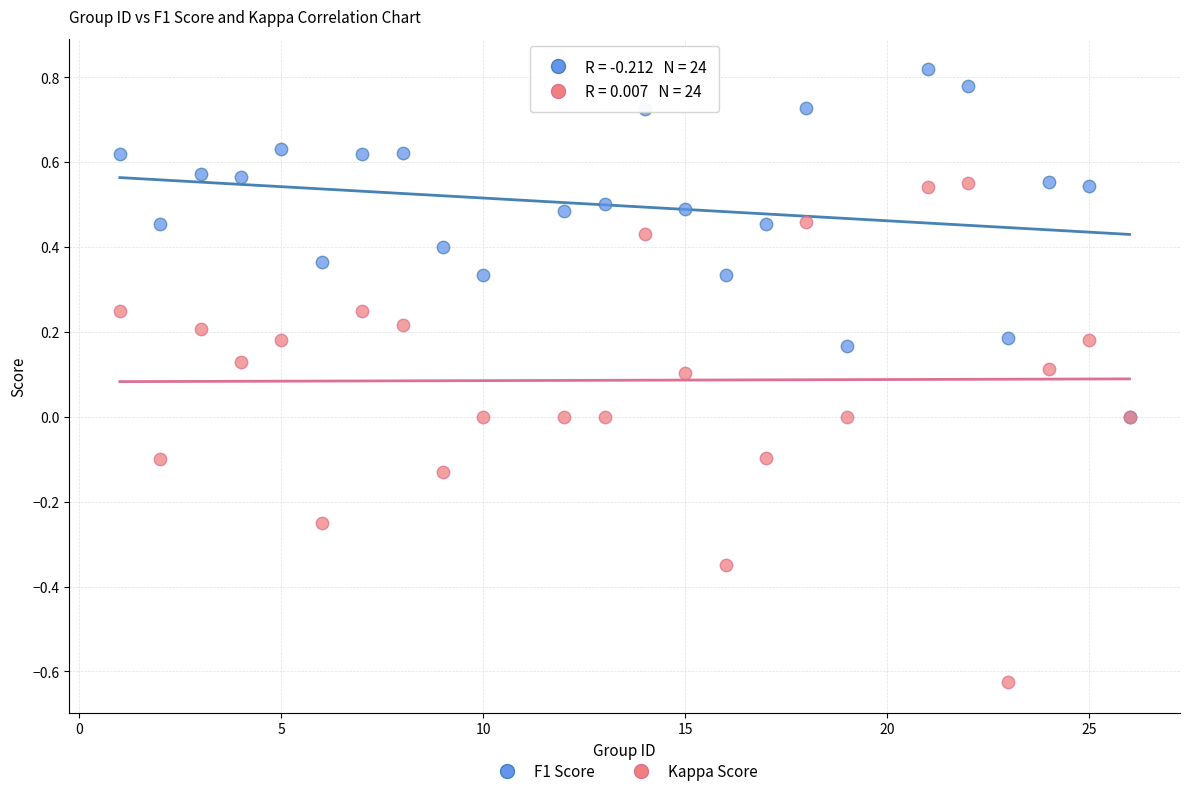

Which series contains the highest Y value?

F1 Score